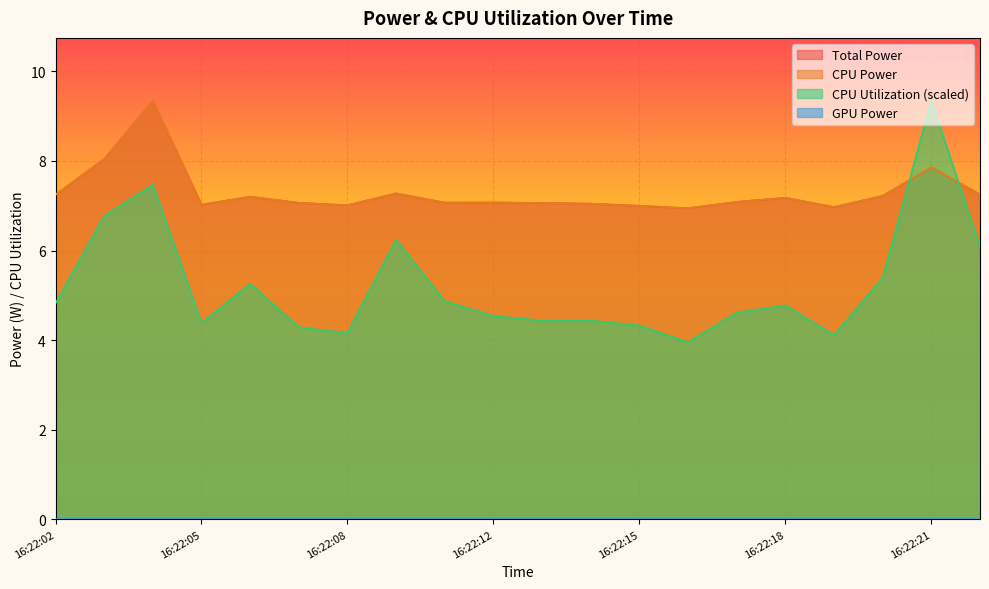

Which series has the largest total across all categories?

Total Power